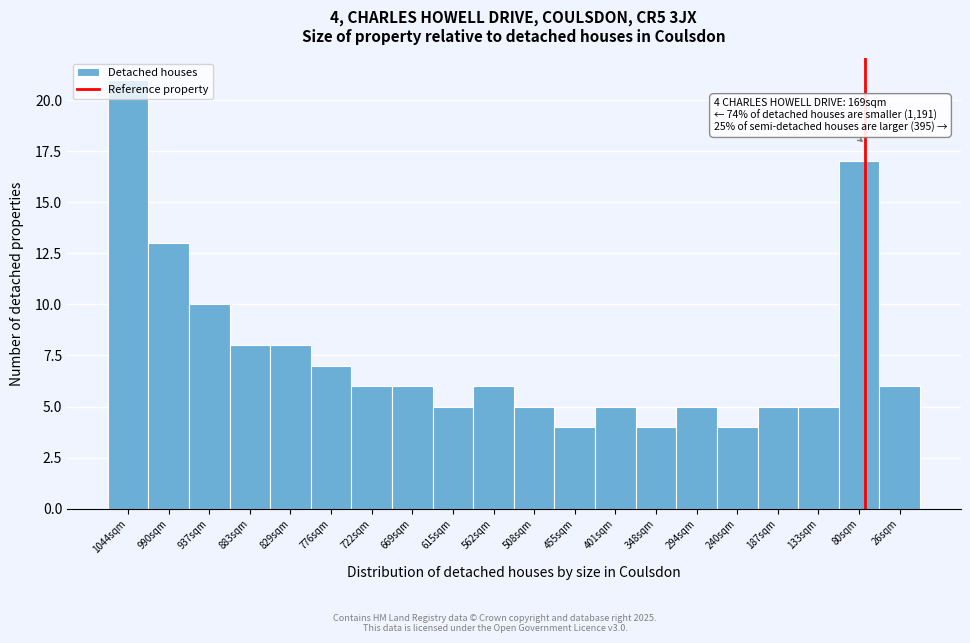

What is the difference between the maximum and minimum values?

17